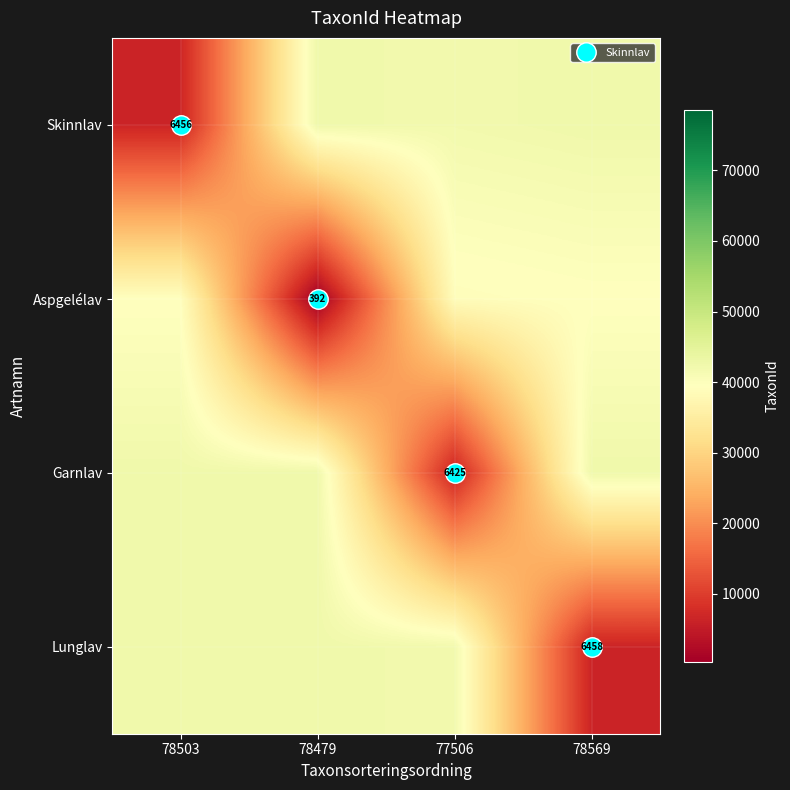

What value does the Skinnlav series have at 78569?

42512.5